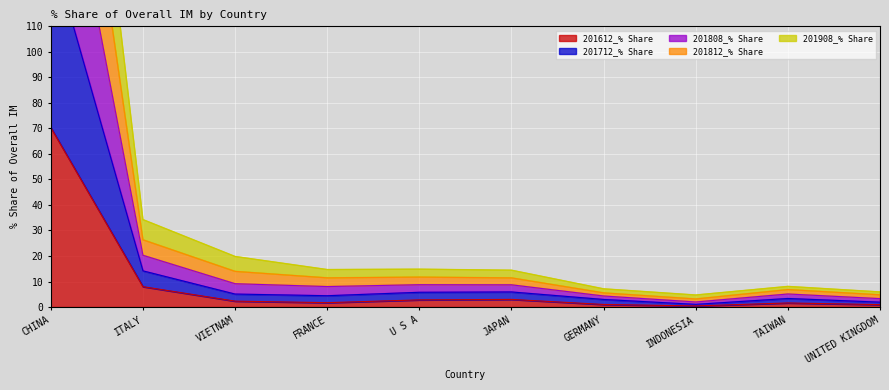

What are all the series names shown in the legend?

201612_% Share, 201712_% Share, 201808_% Share, 201812_% Share, 201908_% Share